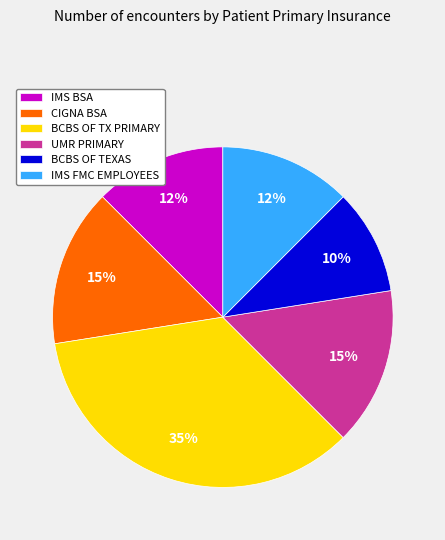

To the nearest percent, what is the average slice percentage?

17%